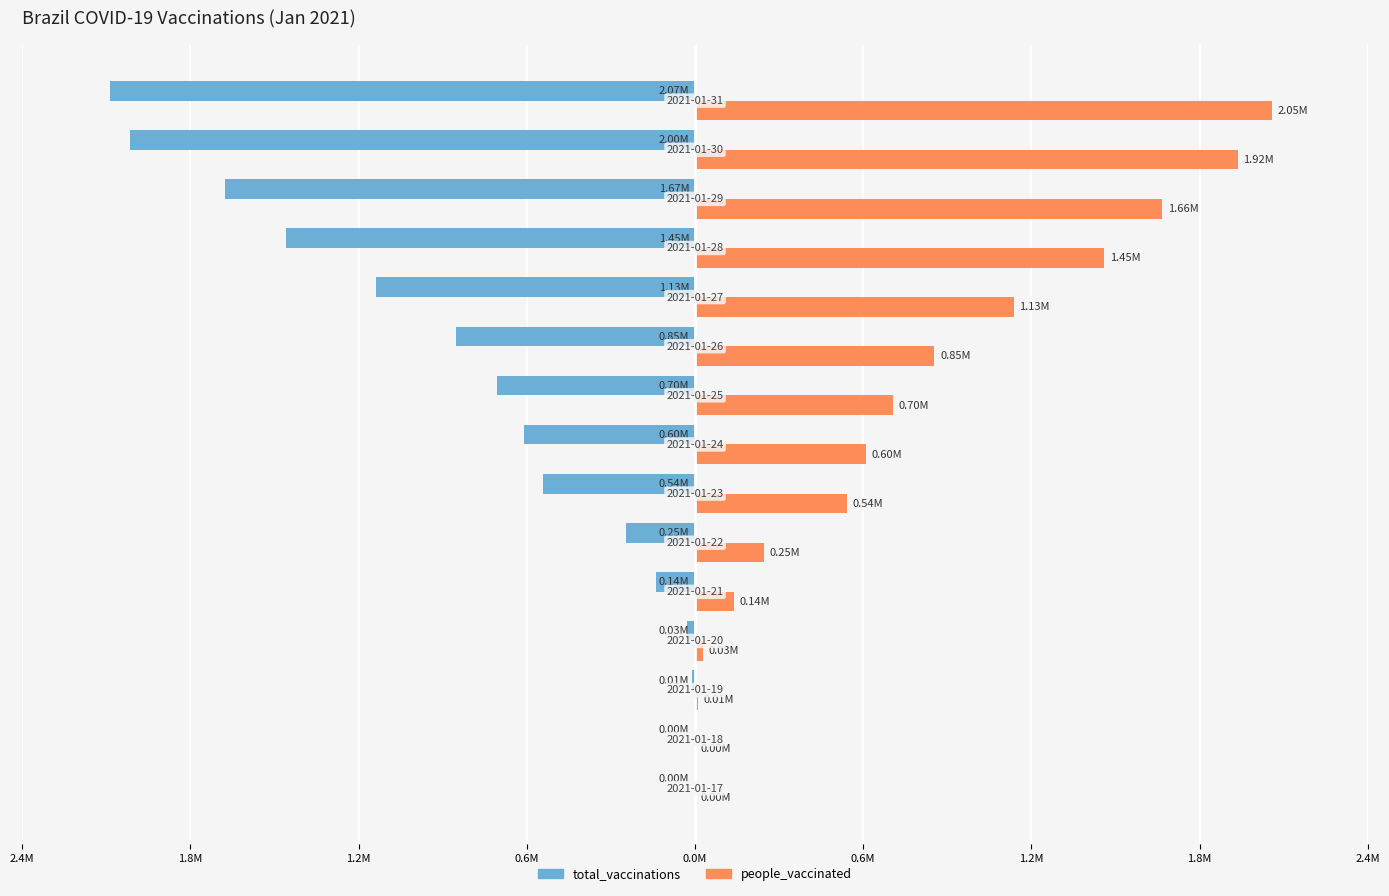

What are all the series names shown in the legend?

total_vaccinations, people_vaccinated